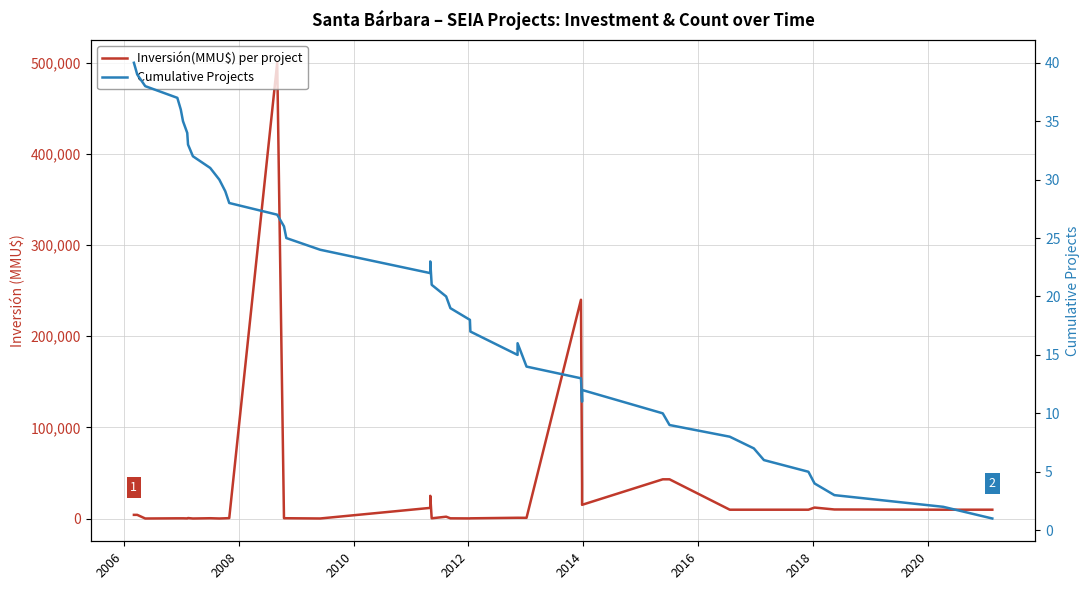

The value of Inversión(MMU$) per project at 20 is 448. True or false?

False